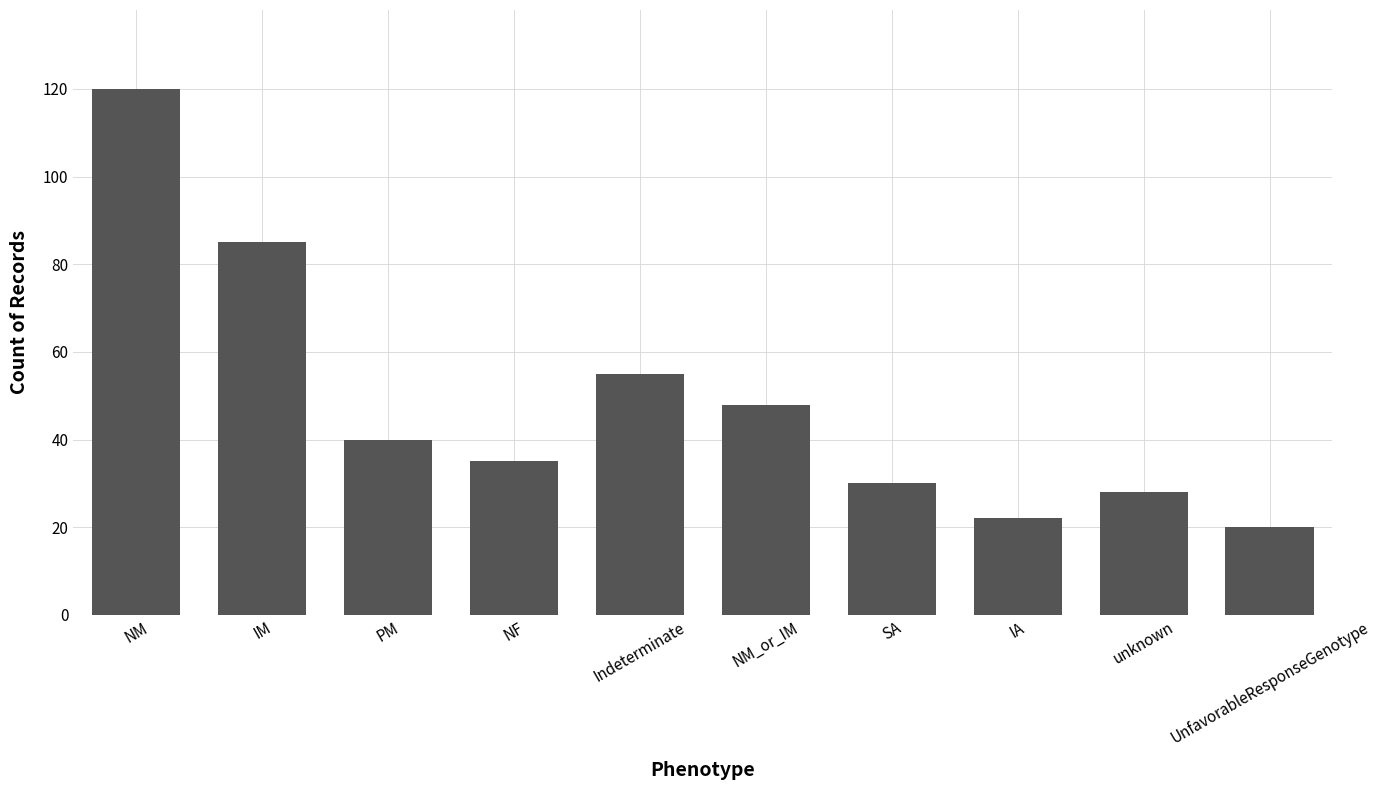

The chart shows a value of 20 at UnfavorableResponseGenotype. True or false?

True